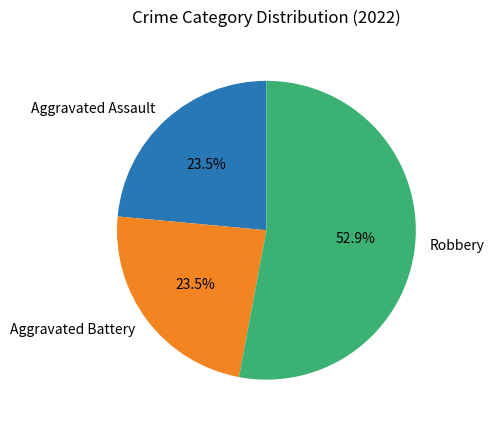

To the nearest percent, what is the combined percentage of Robbery and Aggravated Assault?

76%